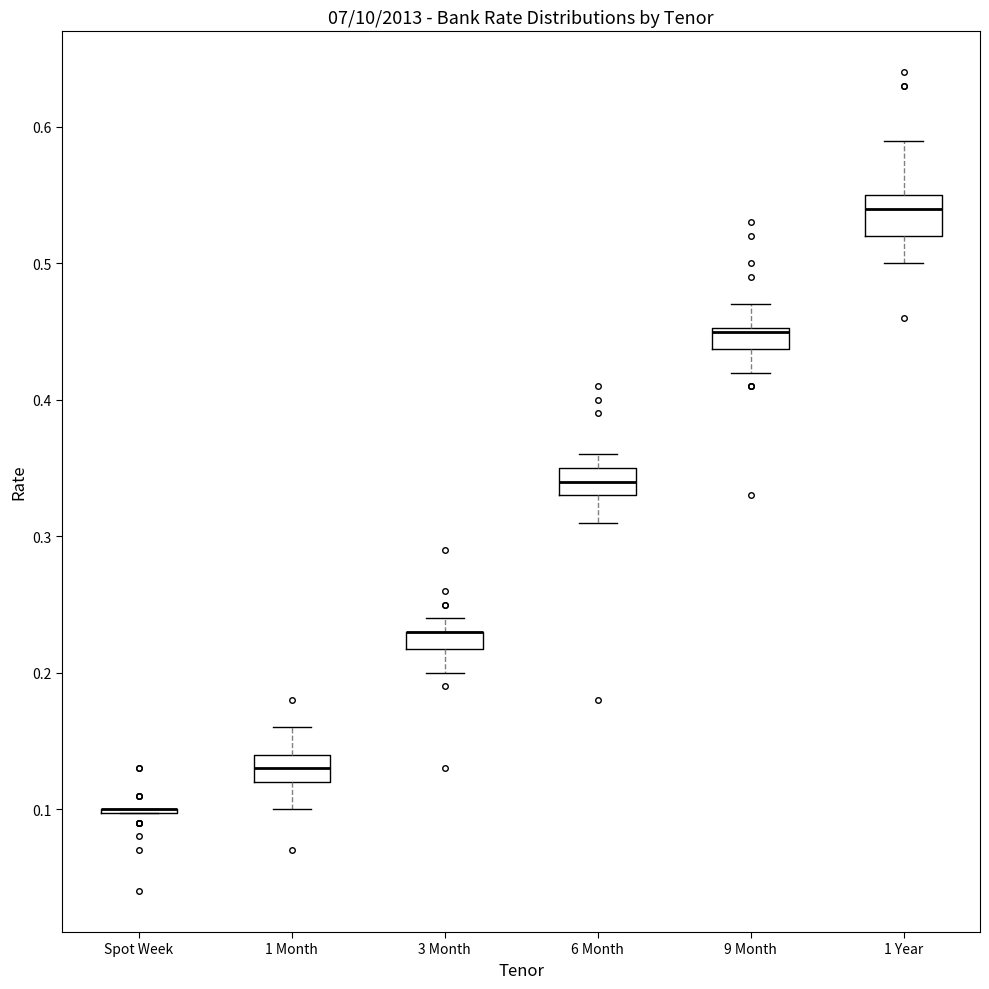

Where does the lower whisker of the box for 3 Month end on the y-axis? The values are not printed on the chart, so give them approximately, as read against the axis.

0.20